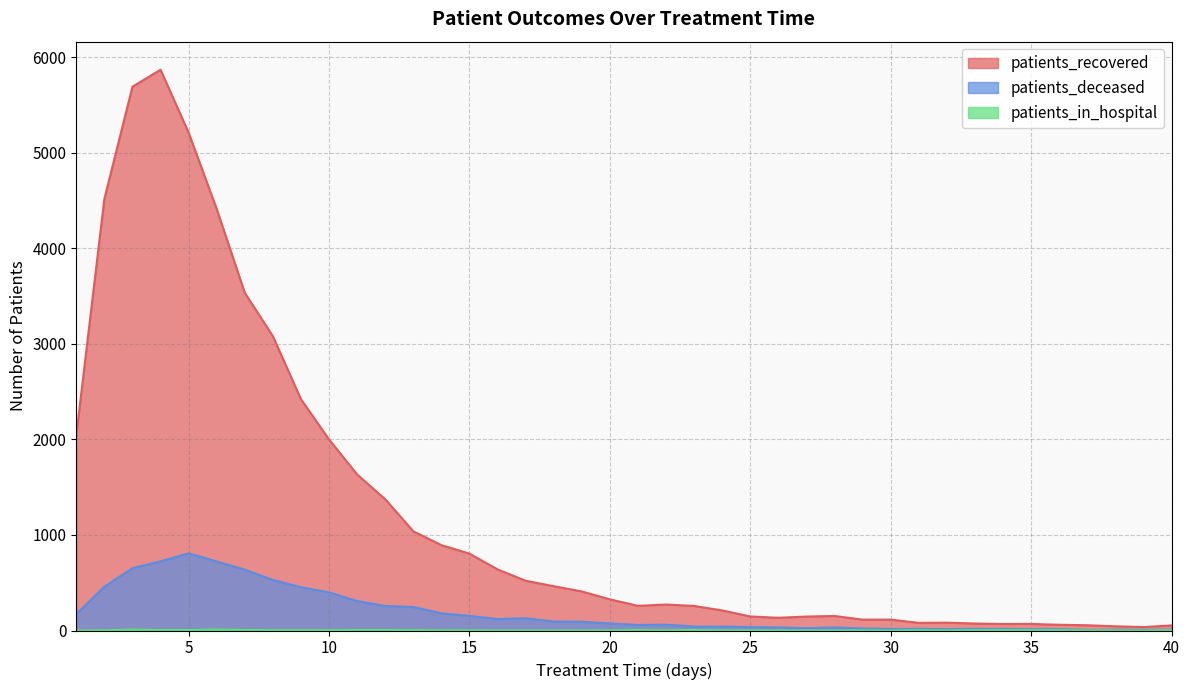

True or false: patients_recovered has a value of 129 at 22.

False